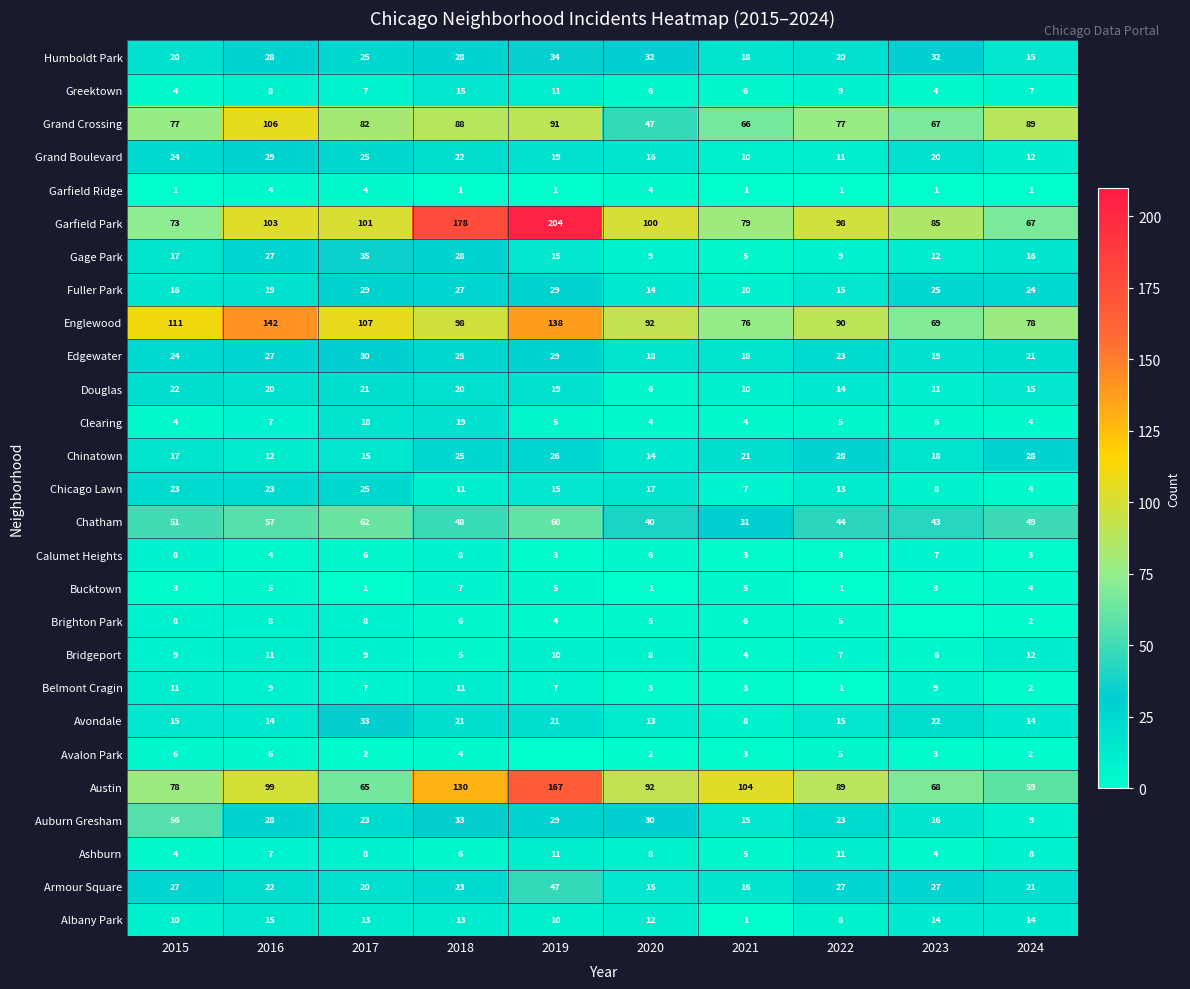

At how many categories does at least one series exceed 86?

9